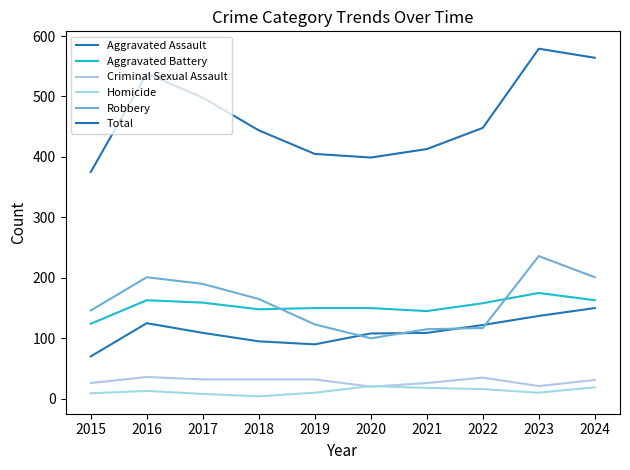

Is the value of Criminal Sexual Assault at 2019 greater than the value of Total at 2020?

No